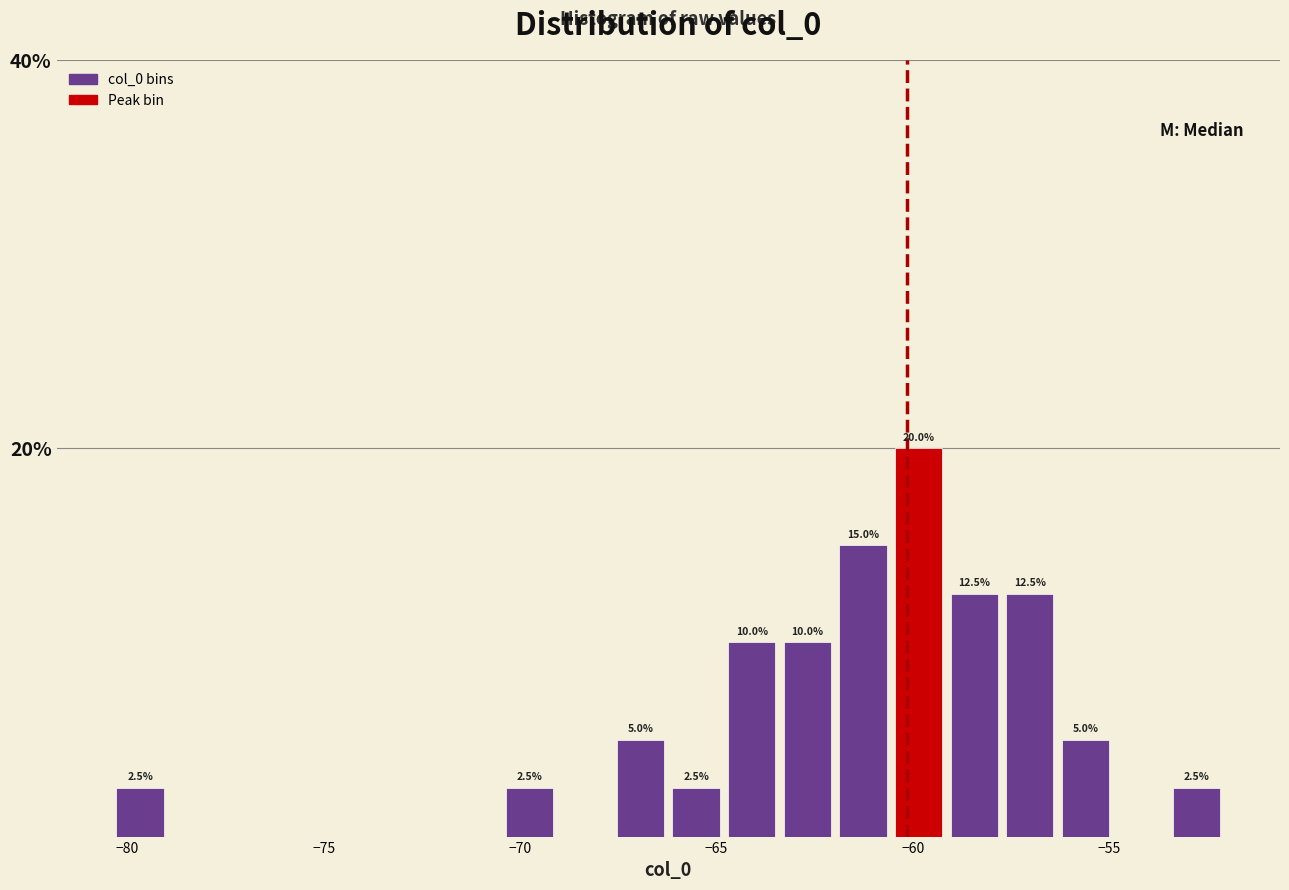

Around what value on the x-axis is the tallest bar? Give the approximate position of its centre, as read against the axis.

-60.0